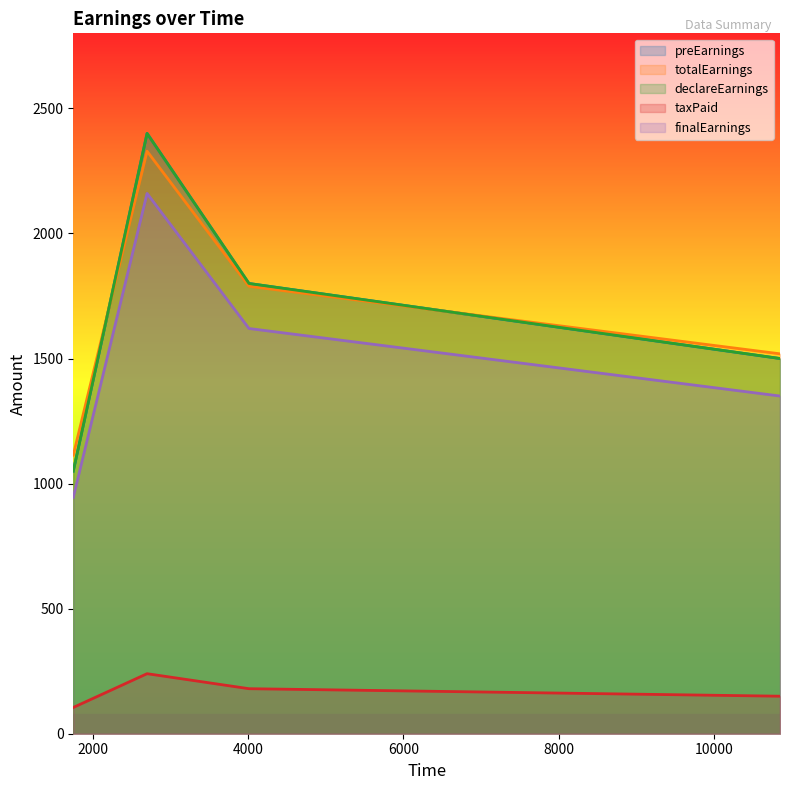

Rank the series at 1750 from highest to lowest value.

totalEarnings, preEarnings, declareEarnings, finalEarnings, taxPaid